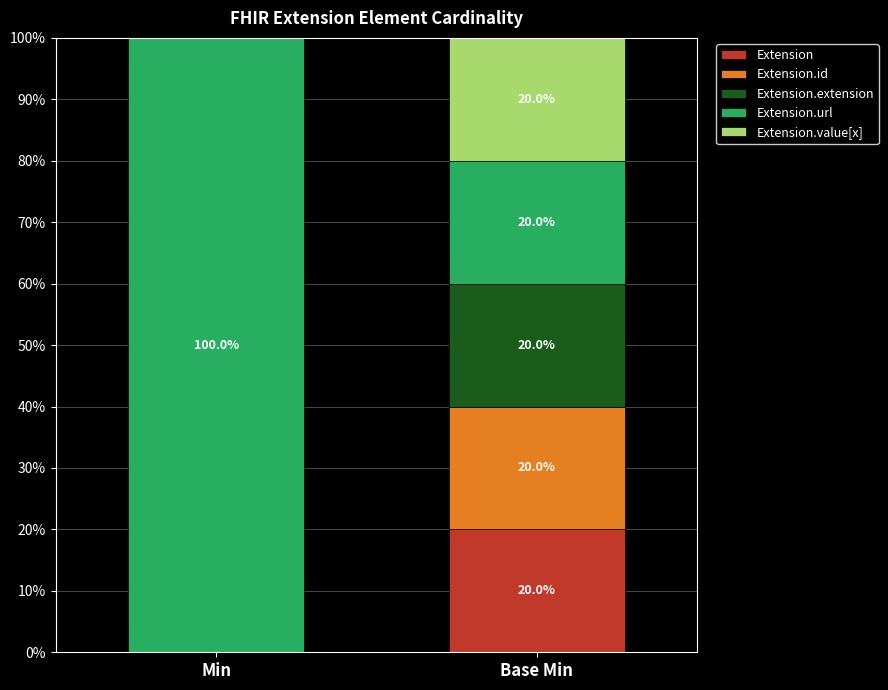

How many series are shown in this chart?

5